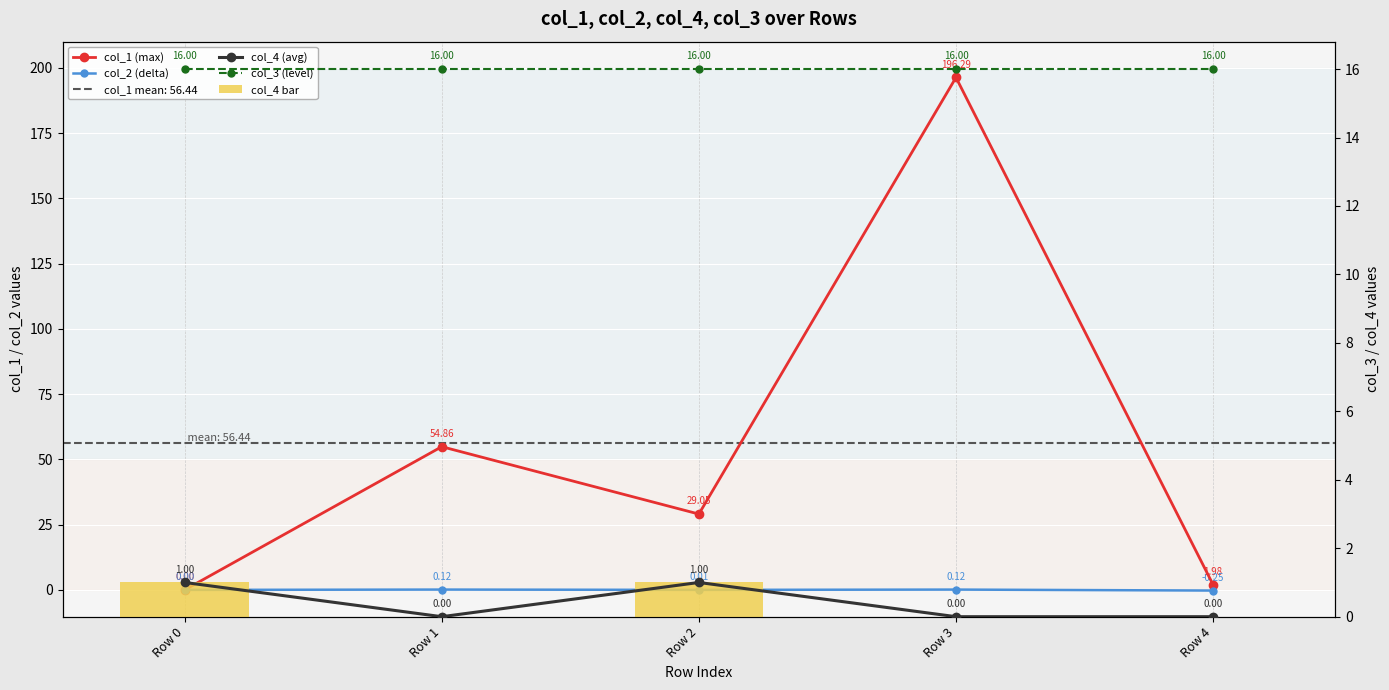

What is the sum of the col_2 (delta) values at Row 2 and Row 3?

0.1